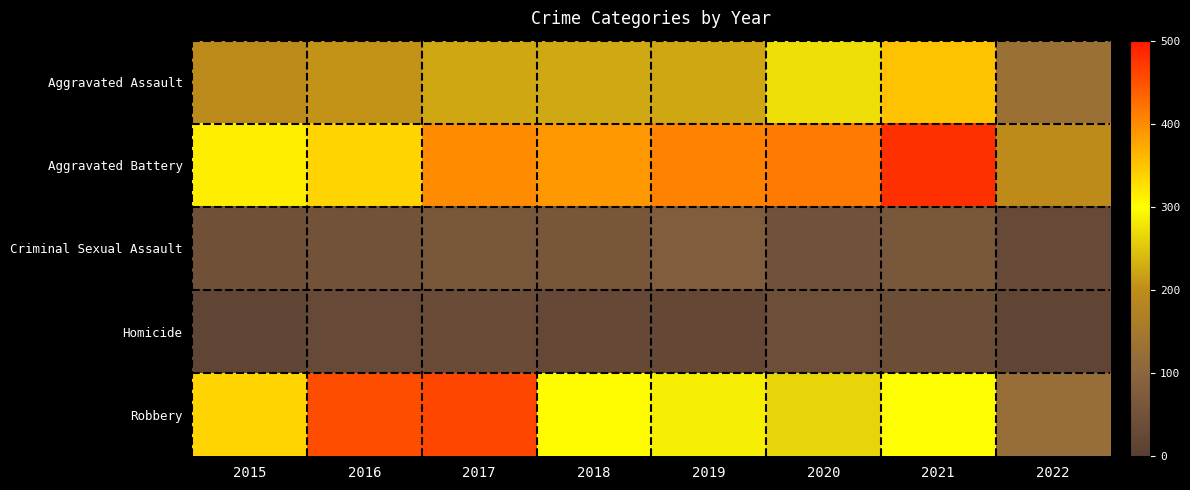

At how many categories does at least one series exceed 363?

6